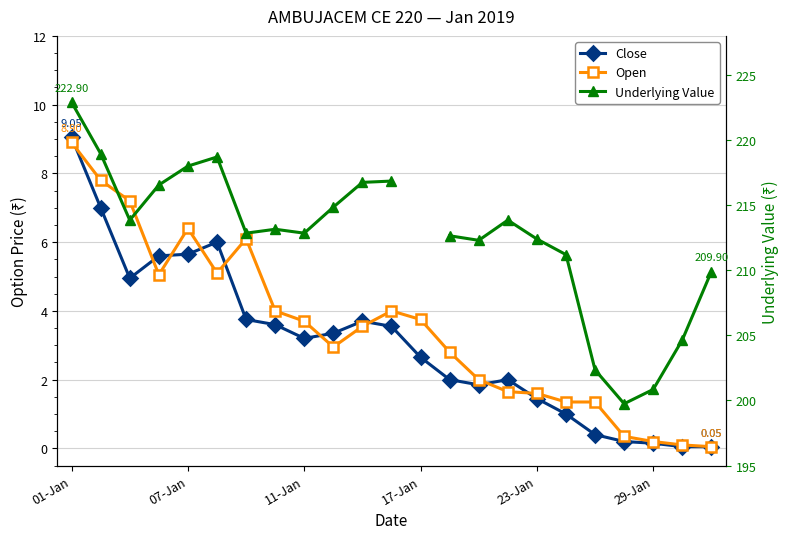

True or false: Close and Underlying Value cross at least once.

False